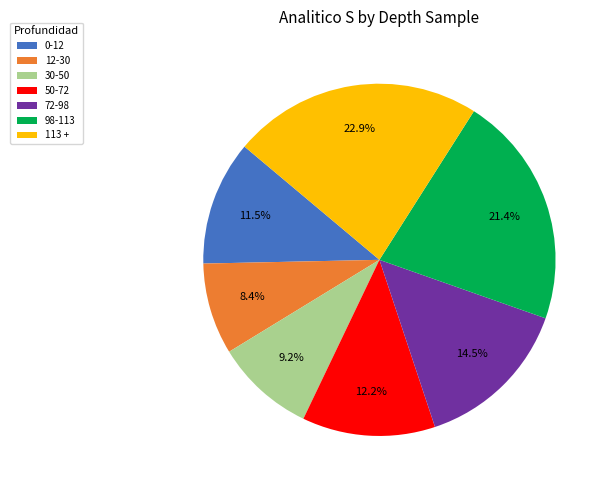

Which category has the smallest portion of the pie?

12-30